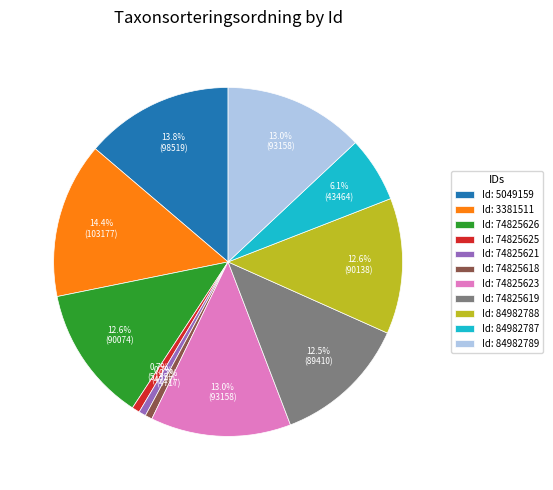

What is the ratio of the value at Id: 74825623 to the value at Id: 74825619?

1.0